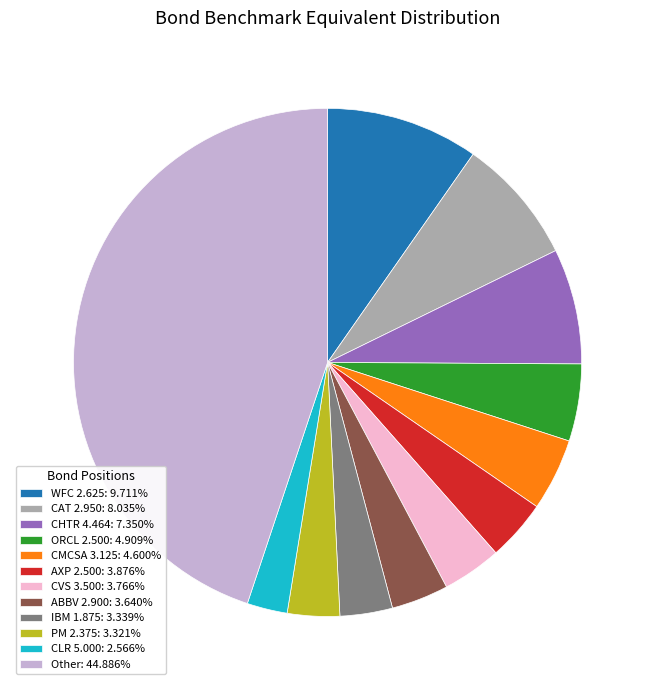

Is IBM 1.875: 3.339% the majority of the pie?

No